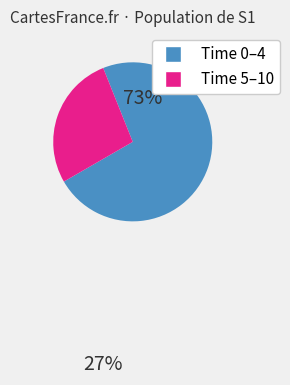

Is there any slice that represents more than half of the pie?

Yes